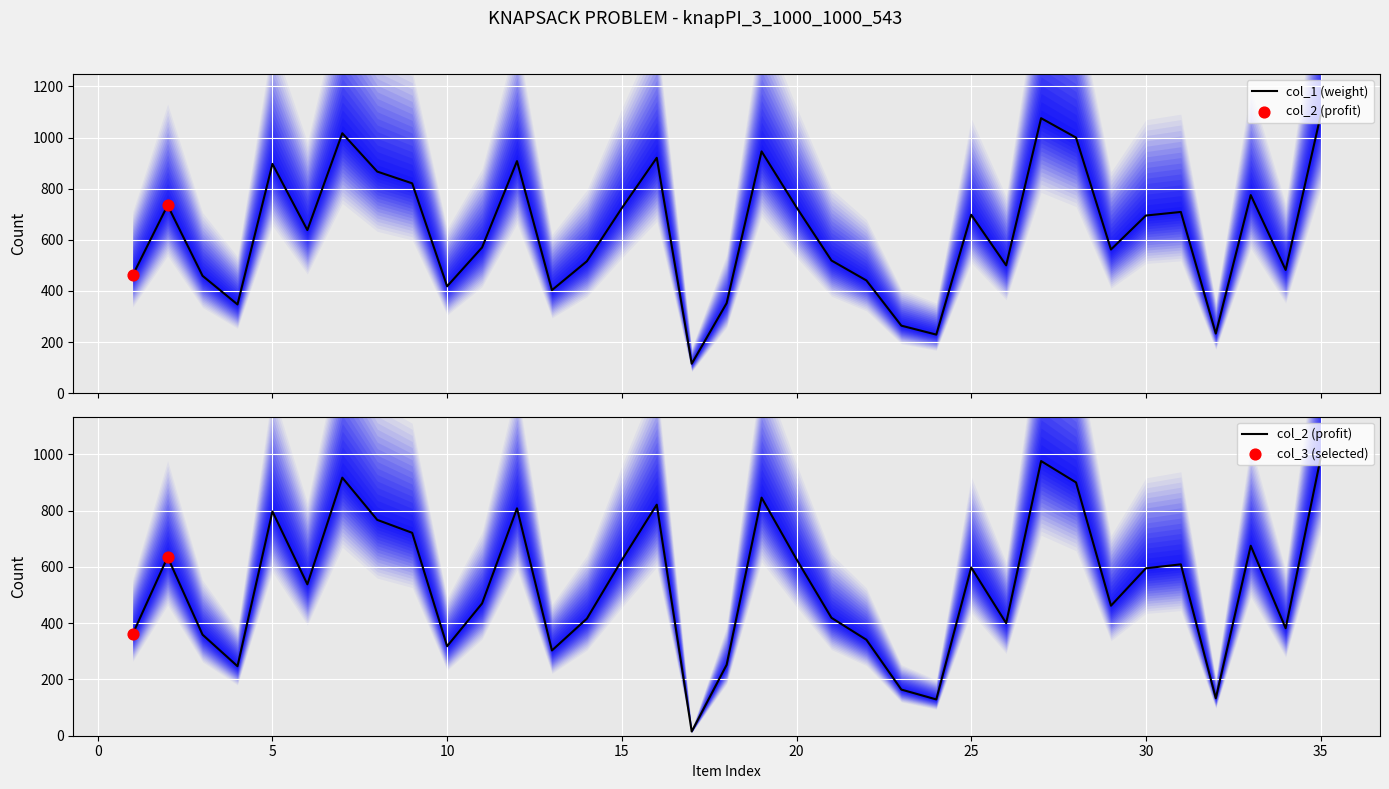

At which category is the sum across all series the highest?

35